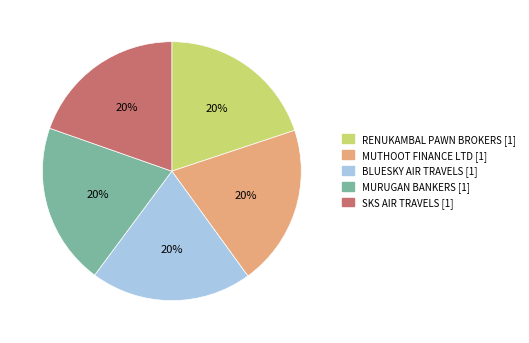

Is there any slice that represents more than half of the pie?

No